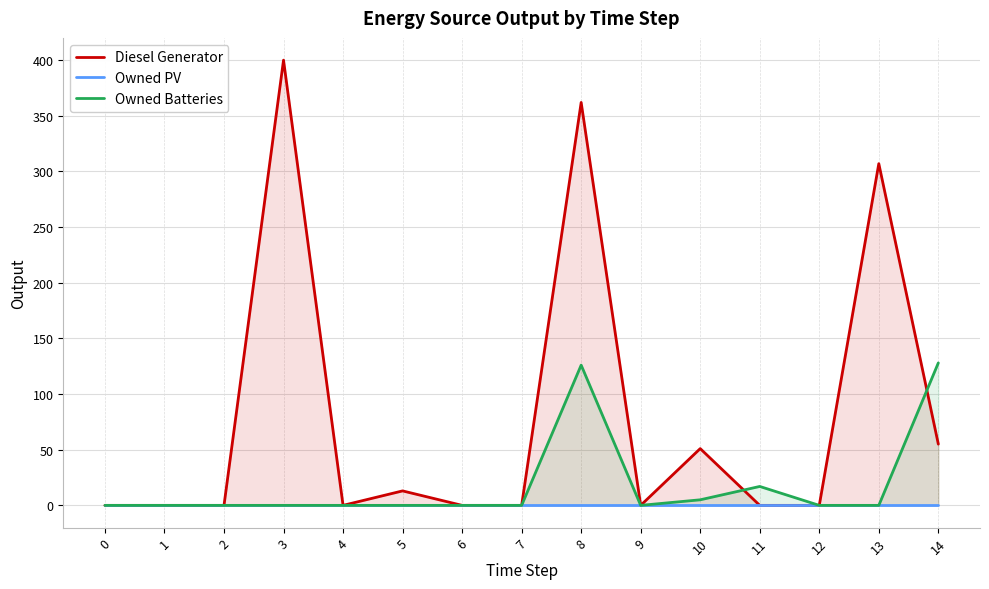

Reading left to right, what are all the values shown in this chart?

Diesel Generator: 0=0	1=0	2=0	3=400	4=0	5=13	6=0	7=0	8=362	9=0	10=51	11=0	12=0	13=307	14=55
Owned PV: 0=0	1=0	2=0	3=0	4=0	5=0	6=0	7=0	8=0	9=0	10=0	11=0	12=0	13=0	14=0
Owned Batteries: 0=0	1=0	2=0	3=0	4=0	5=0	6=0	7=0	8=126	9=0	10=5	11=17	12=0	13=0	14=128